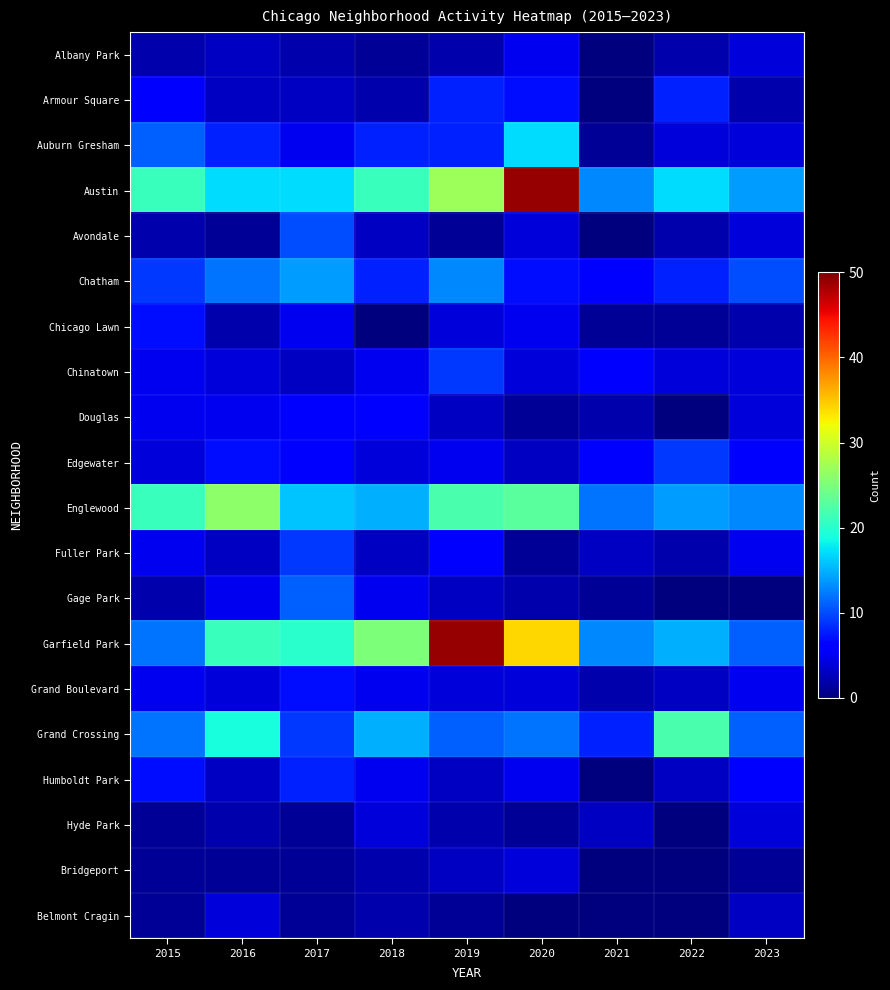

What is the difference between the highest and lowest values at 2019?

48